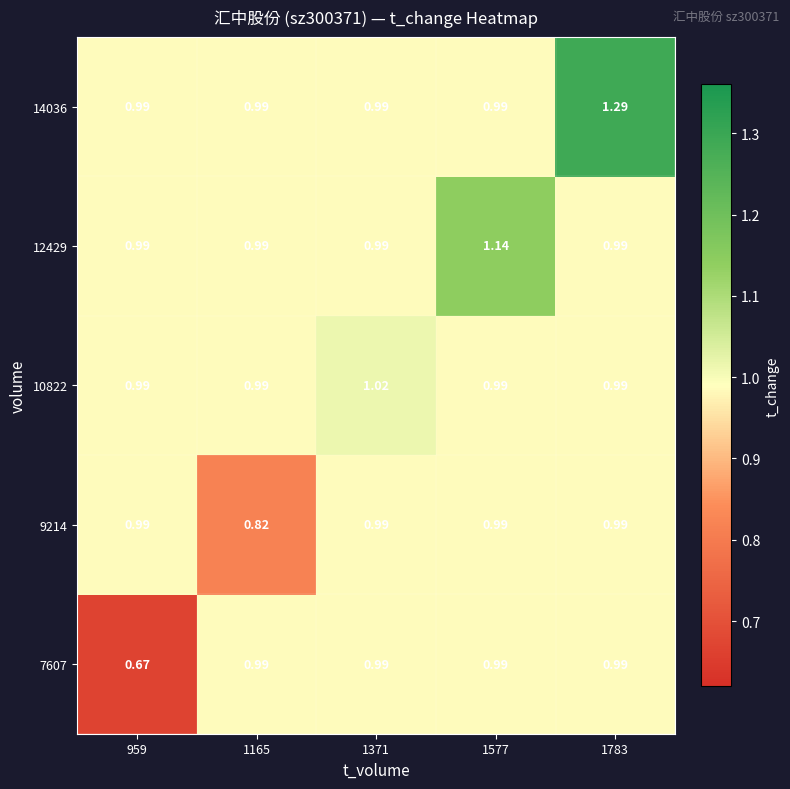

Is the value of 9214 at 1165 greater than the value of 7607 at 959?

Yes